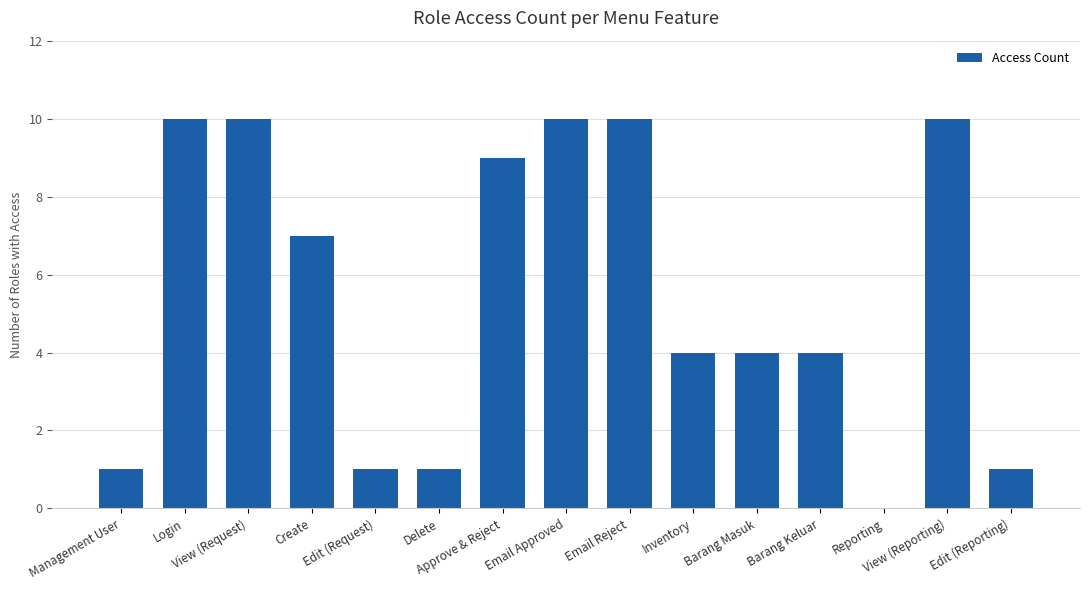

What is the maximum value shown in the chart?

10